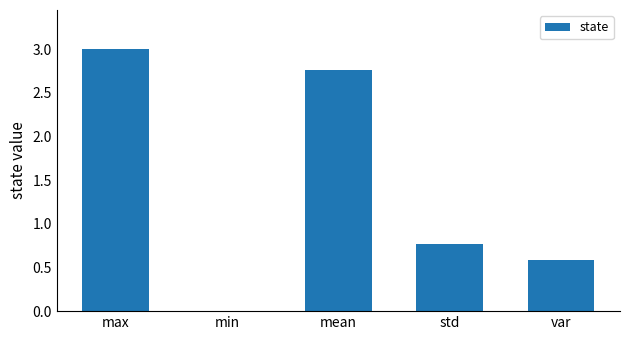

The value at std is 0.8. True or false?

True